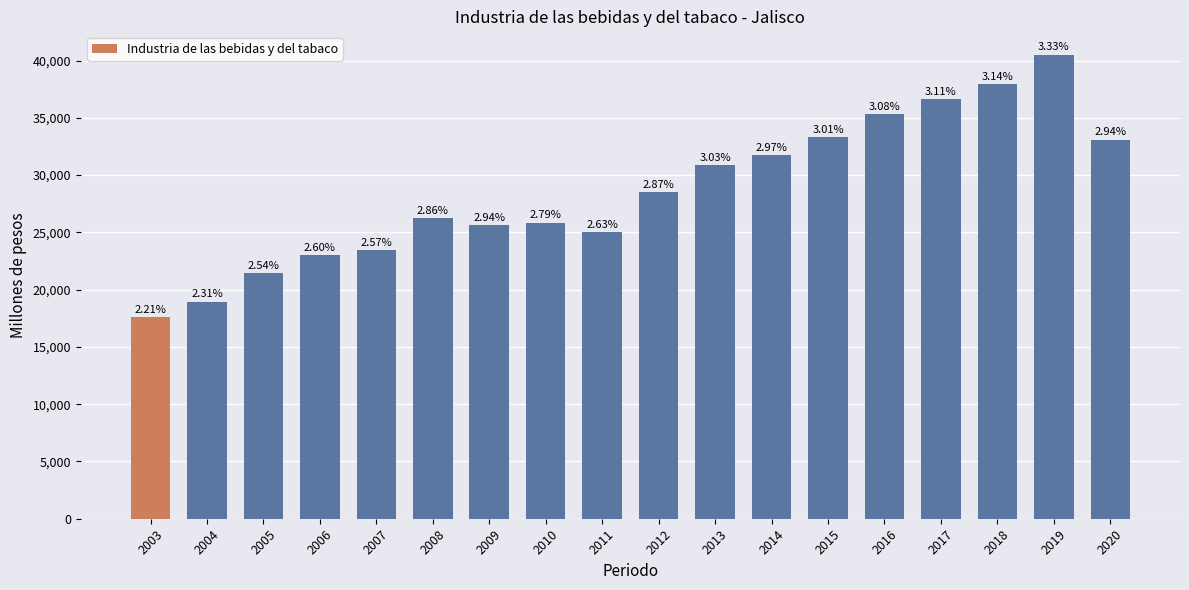

What is the value of the 2nd bar from the left?

18959.0